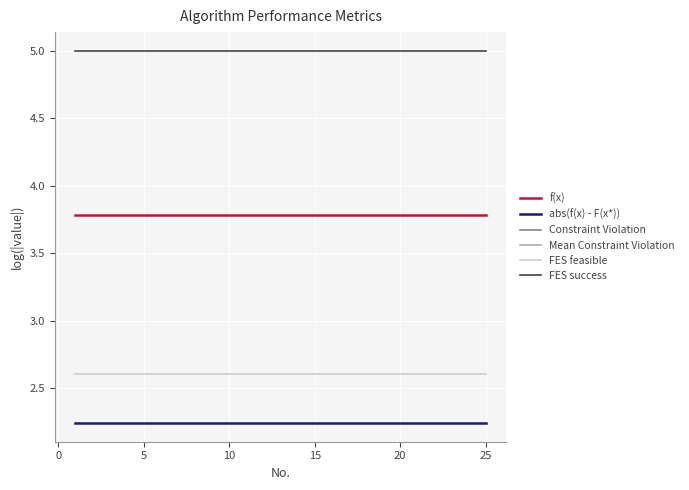

True or false: Constraint Violation has more than 2 points higher than both neighbors.

False